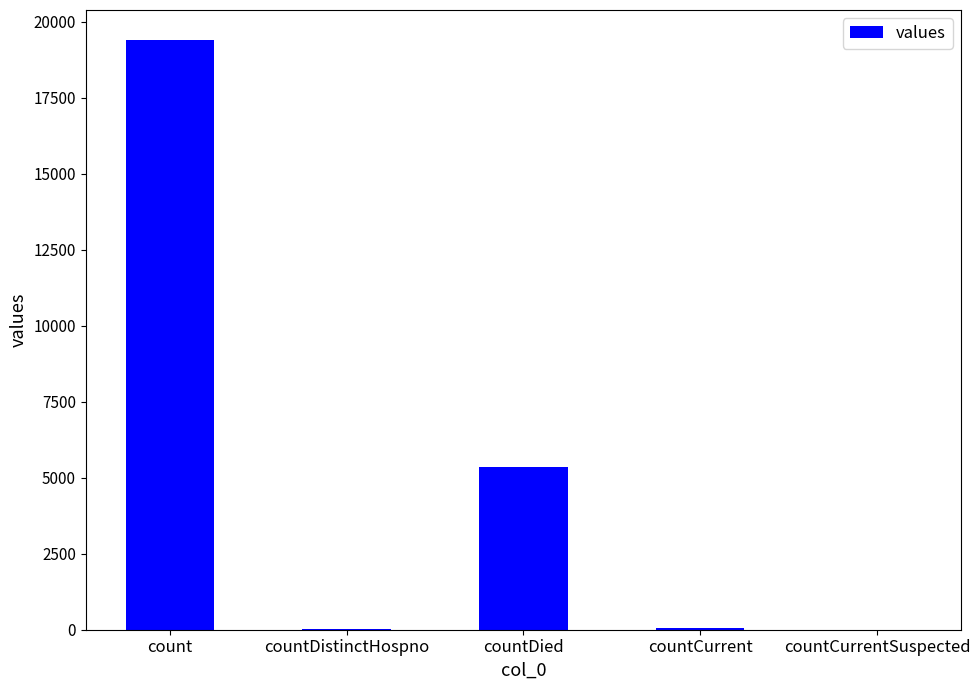

What is the sum of all values?

24875